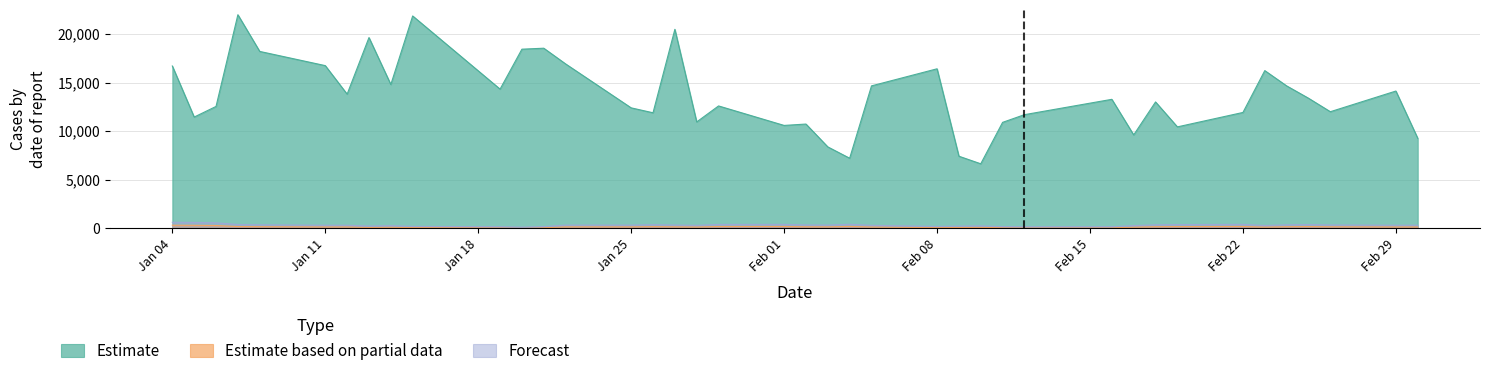

True or false: Estimate based on partial data and Estimate cross at least once.

False